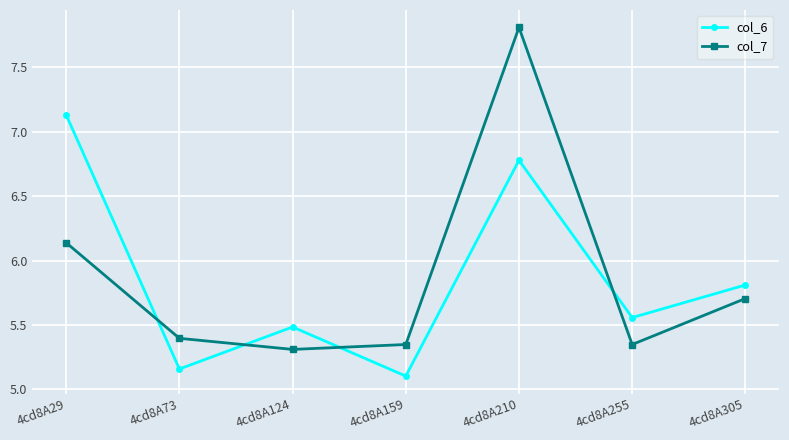

True or false: col_6 has more than 1 interior local peaks.

True